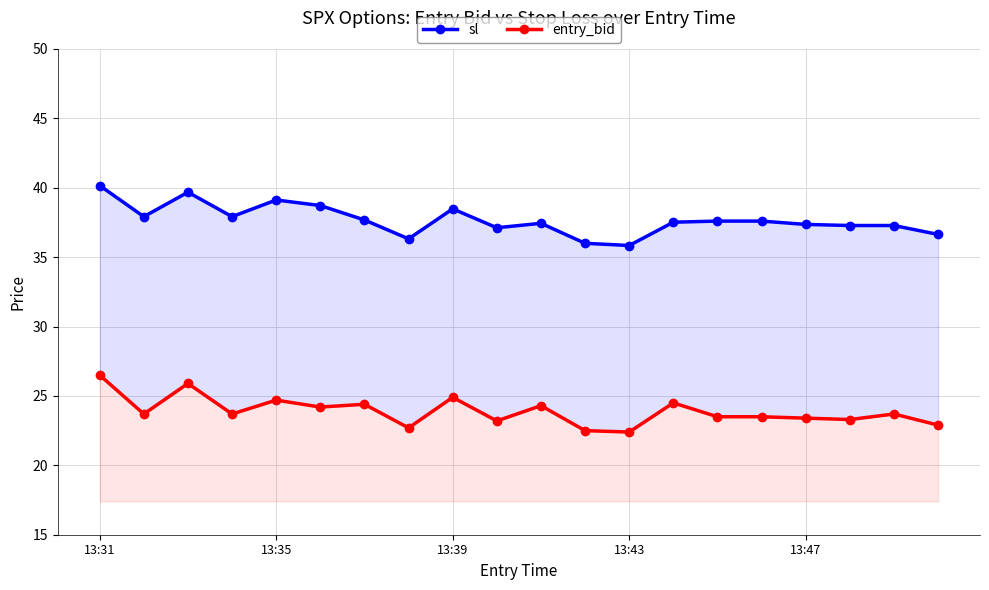

How many lines are shown in the chart?

2